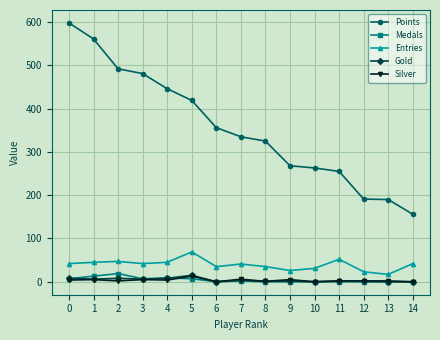

True or false: Entries has a value of 42 at 0.

True